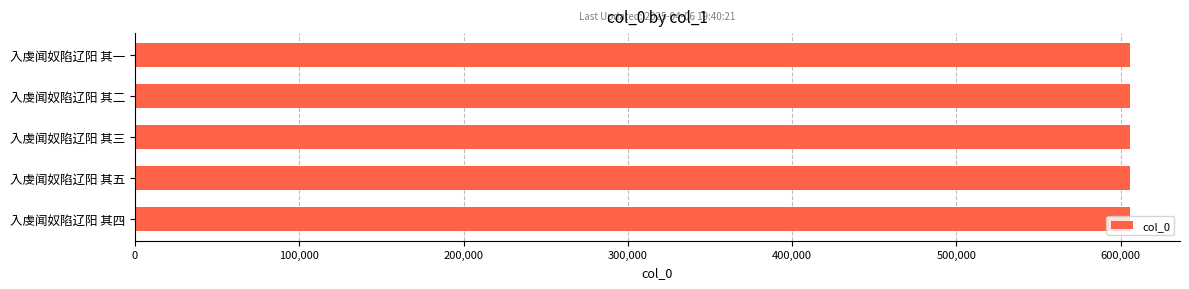

How many bars are there in total?

5